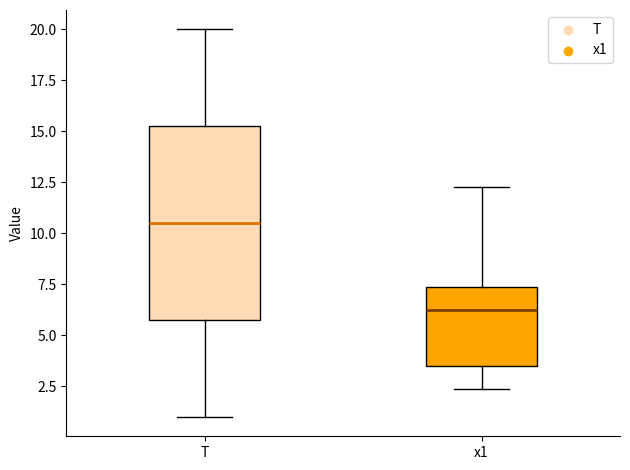

Which box has the lowest median line?

x1